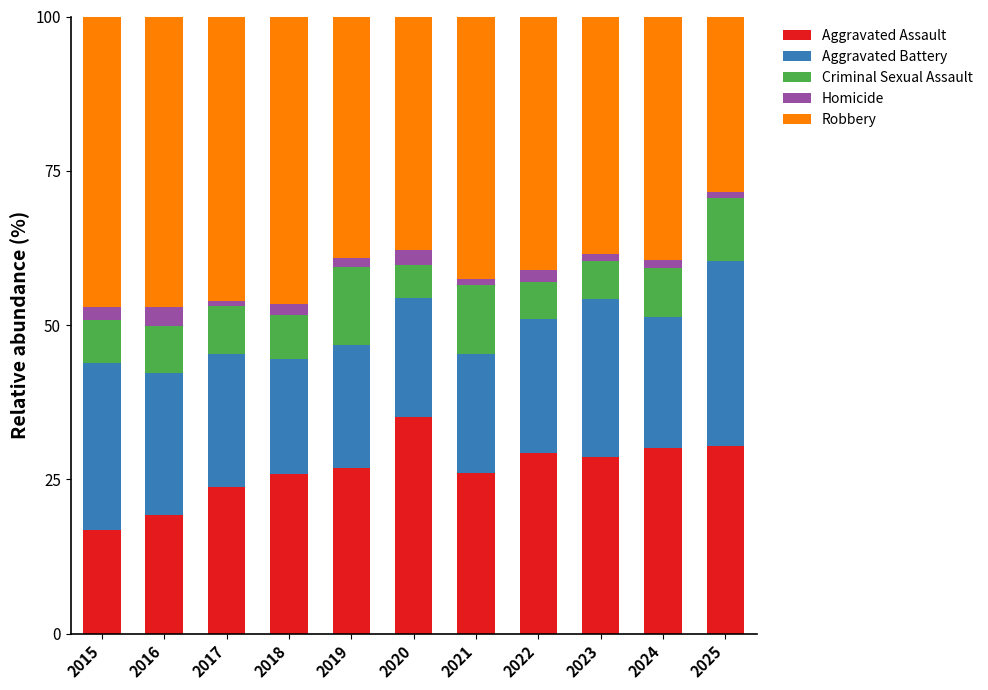

The value of Aggravated Assault at 2024 is 40.2. True or false?

False